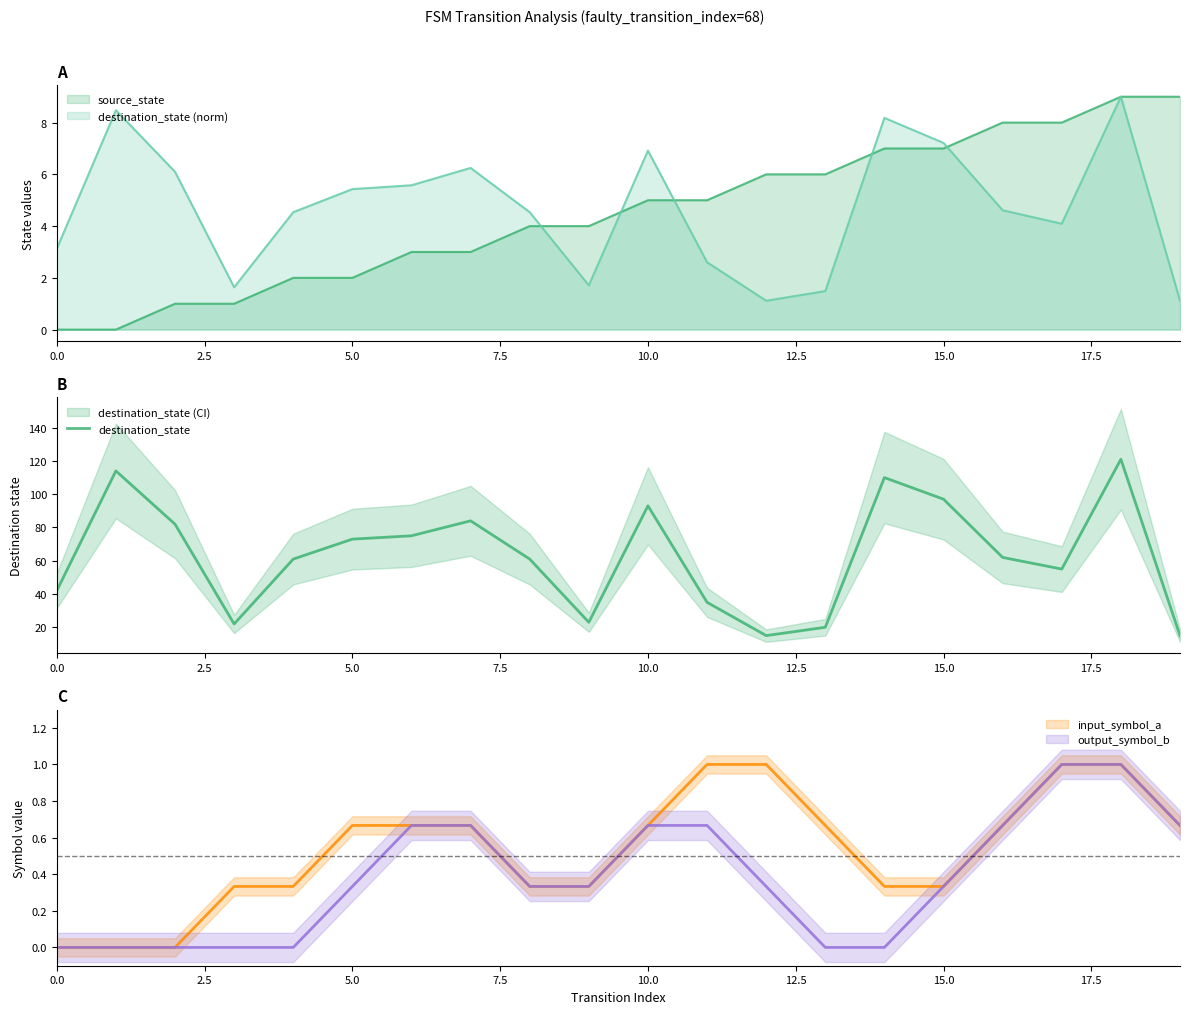

Which category has the lowest value across all series?

12